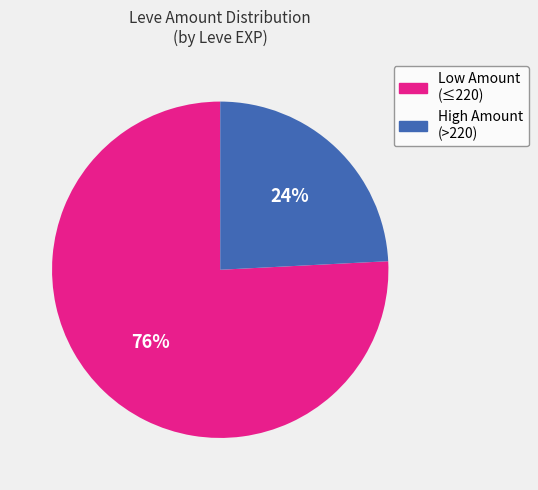

Is there any slice that represents more than half of the pie?

Yes